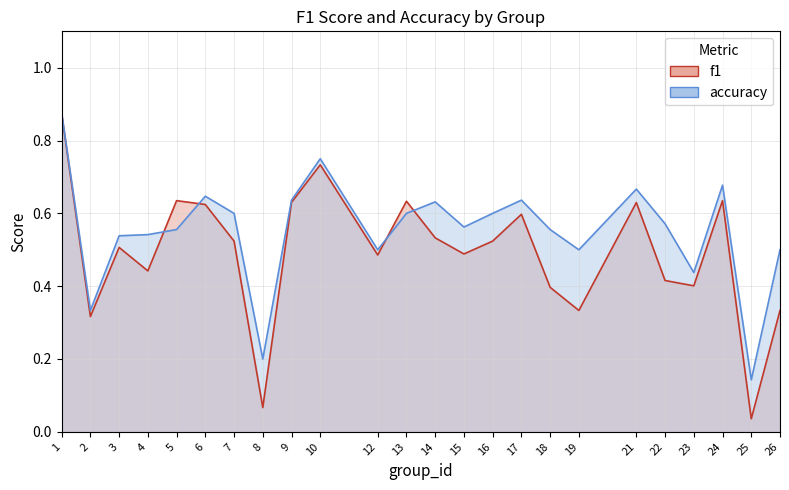

Reading left to right, what are all the values shown in this chart?

f1: 1=0.9	2=0.3	3=0.5	4=0.4	5=0.6	6=0.6	7=0.5	8=0.1	9=0.6	10=0.7	12=0.5	13=0.6	14=0.5	15=0.5	16=0.5	17=0.6	18=0.4	19=0.3	21=0.6	22=0.4	23=0.4	24=0.6	25=0.0	26=0.3
accuracy: 1=0.9	2=0.3	3=0.5	4=0.5	5=0.6	6=0.6	7=0.6	8=0.2	9=0.6	10=0.8	12=0.5	13=0.6	14=0.6	15=0.6	16=0.6	17=0.6	18=0.6	19=0.5	21=0.7	22=0.6	23=0.4	24=0.7	25=0.1	26=0.5